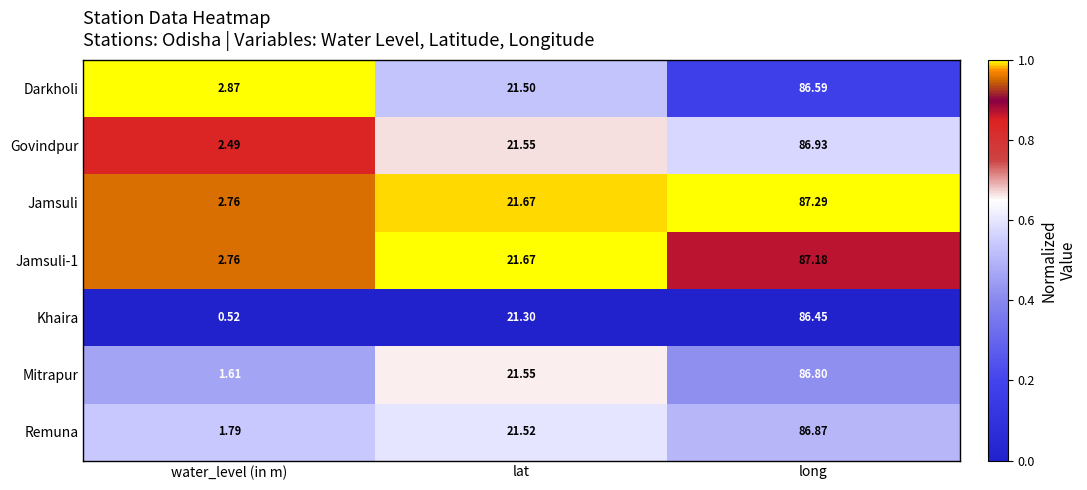

What is the total value across all series at lat?

150.8